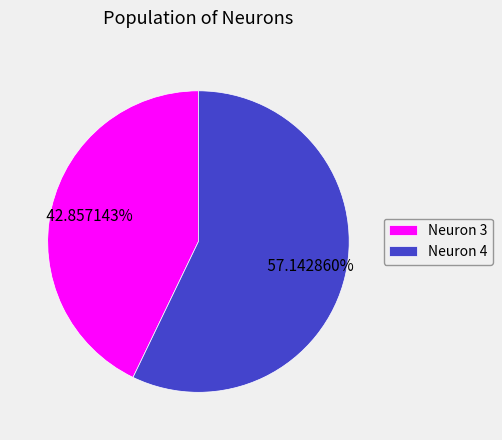

What is the largest slice in the pie chart?

Neuron 4